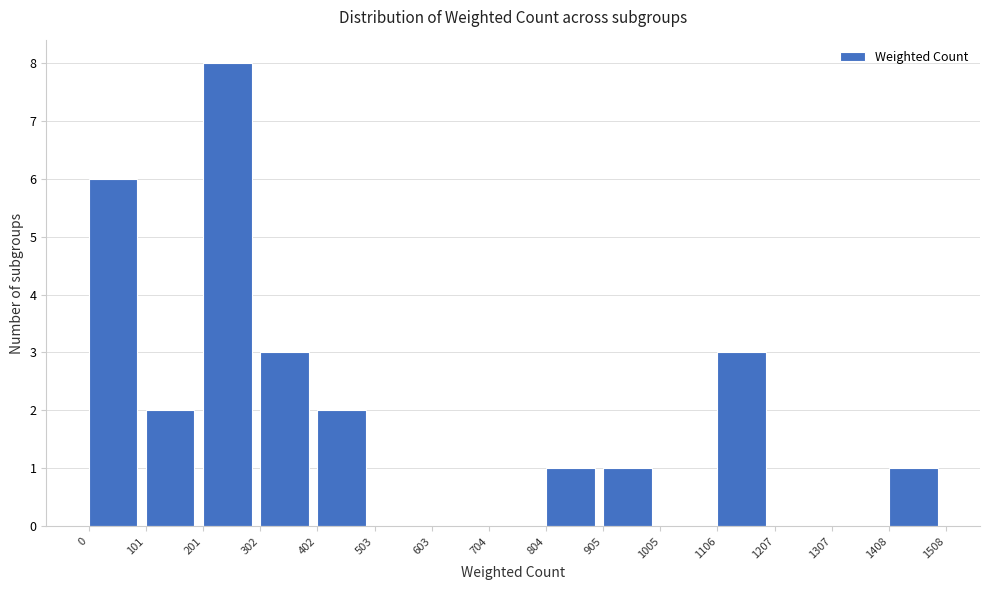

What is the height of the bar covering 101 to 201 on the x-axis? The values are not printed on the chart, so give them approximately, as read against the axis.

2